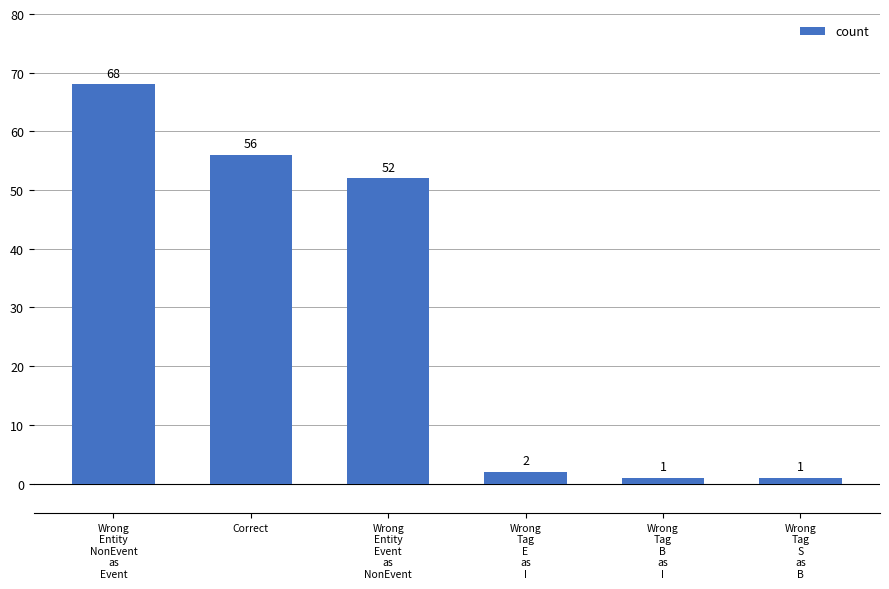

Reading right to left, what are all the values shown in this chart?

Wrong
Tag
S
as
B=1	Wrong
Tag
B
as
I=1	Wrong
Tag
E
as
I=2	Wrong
Entity
Event
as
NonEvent=52	Correct=56	Wrong
Entity
NonEvent
as
Event=68